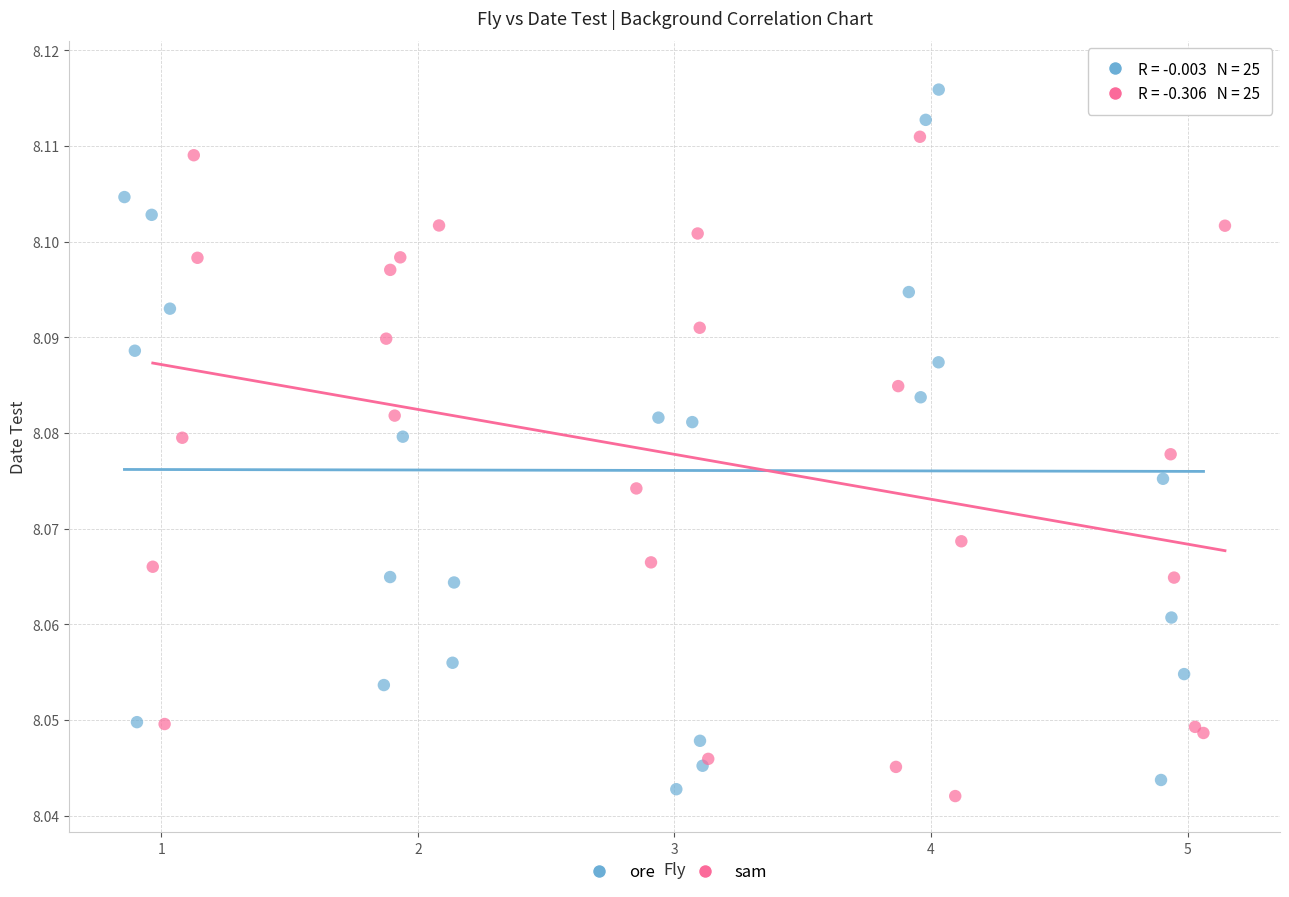

Which series has the widest spread of Y values?

ore